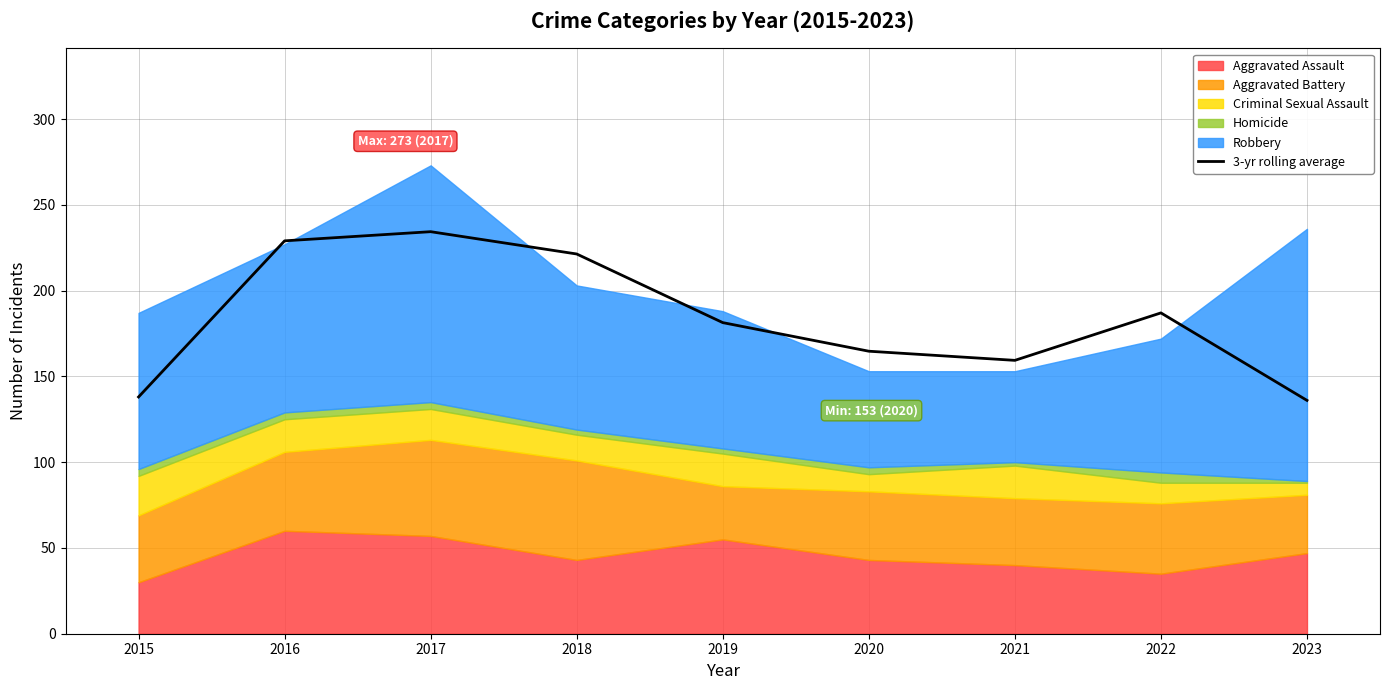

Is it true that the value at 2015 is 138.0?

True